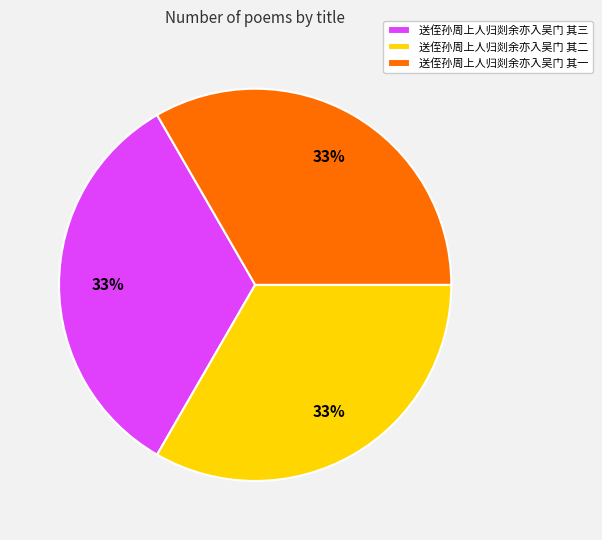

To the nearest percent, what is the average slice percentage?

33%